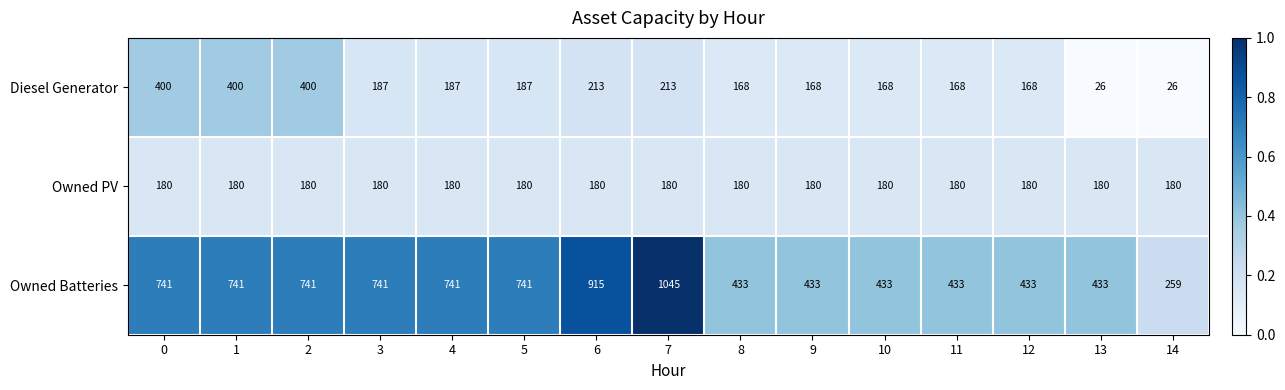

Rank the series by their maximum value, from highest to lowest.

Owned Batteries, Diesel Generator, Owned PV